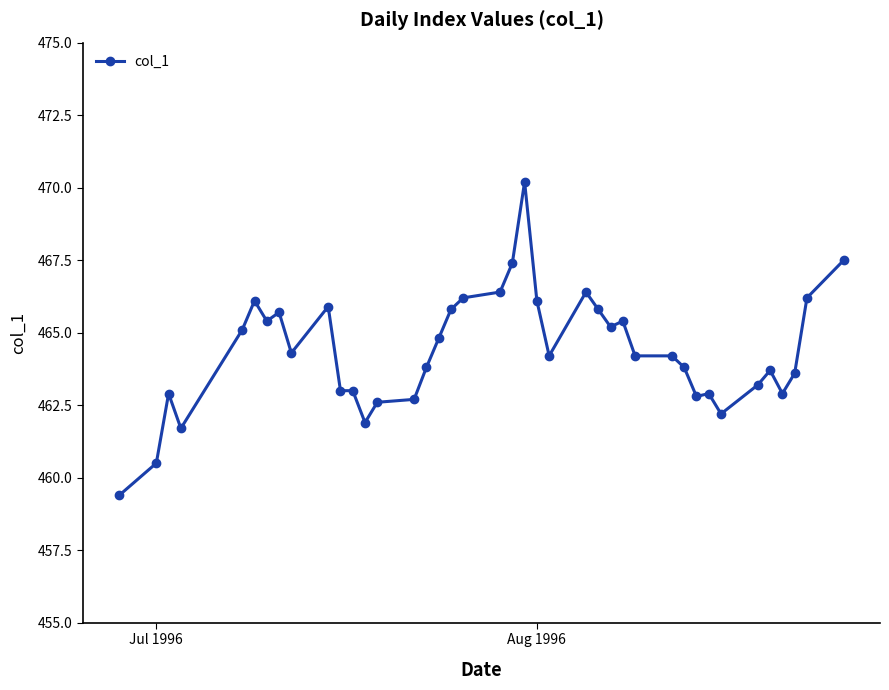

True or false: the data has more than 1 interior local peaks.

True